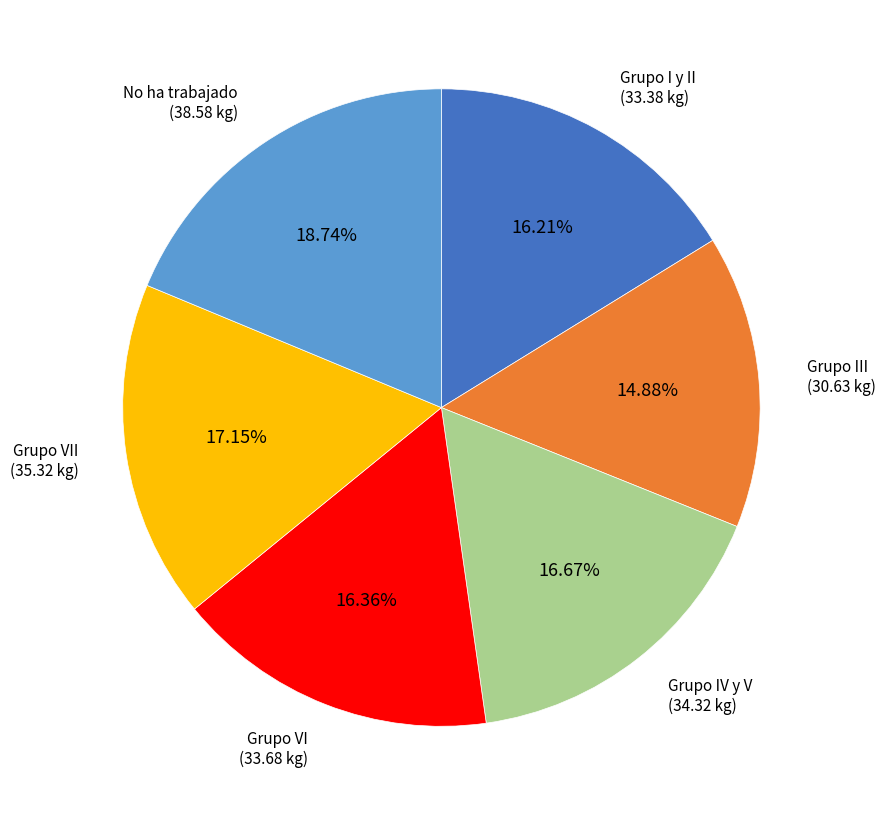

Which category has the biggest portion of the pie?

No ha trabajado